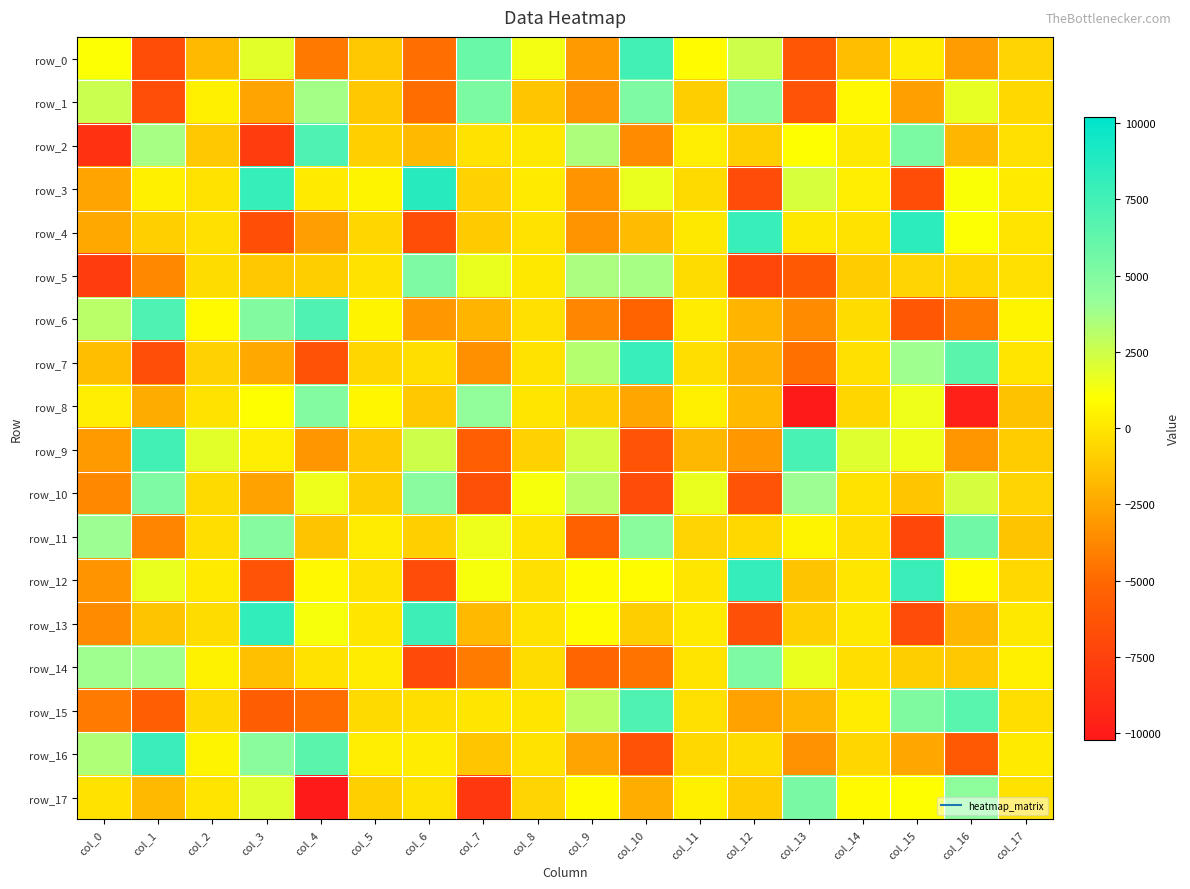

Between col_10 and col_15, which series saw the biggest shift?

row_11